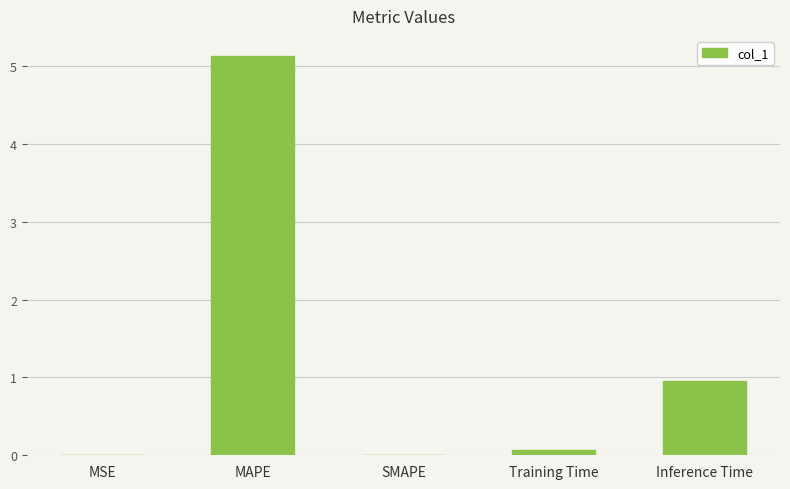

Which label corresponds to the largest value in the chart?

MAPE